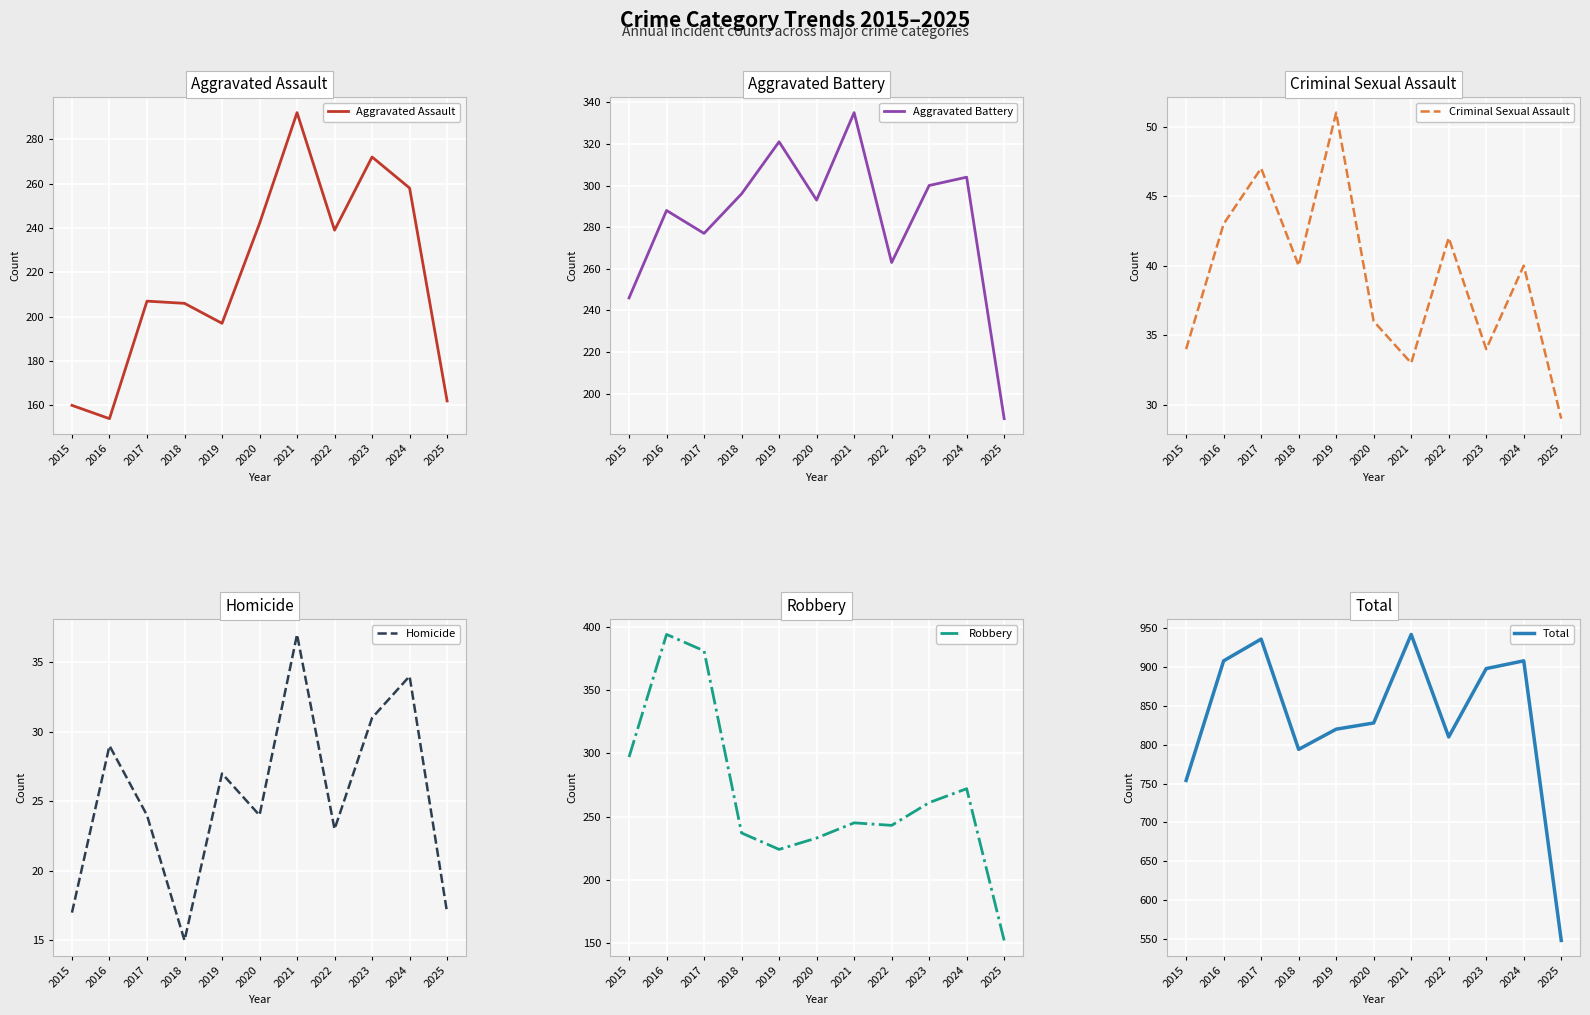

What is the greatest value displayed?

942